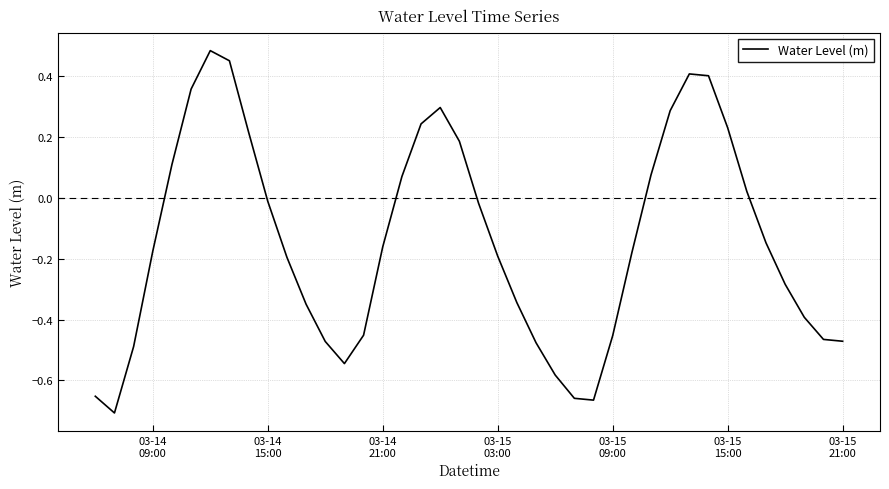

What is the difference between the maximum and minimum values?

1.2